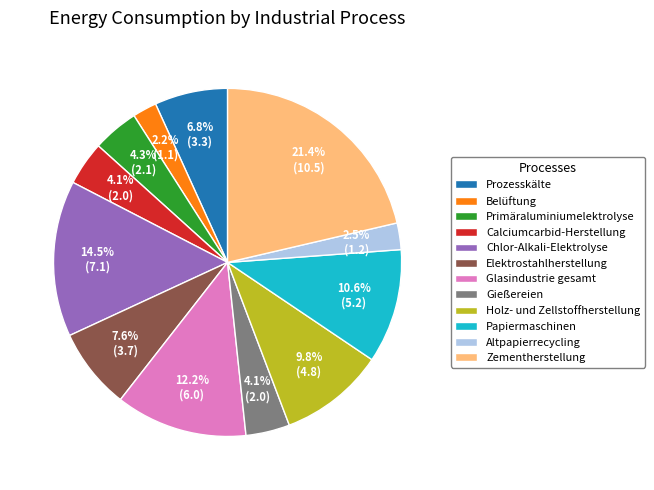

To the nearest percent, what portion does Papiermaschinen represent?

11%